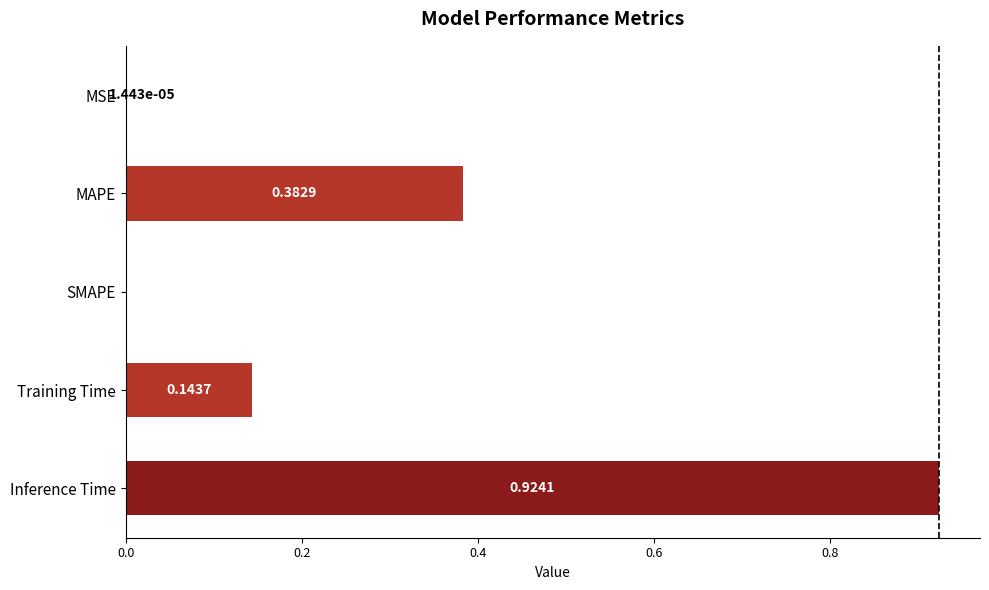

Between SMAPE and Inference Time, which is larger?

Inference Time